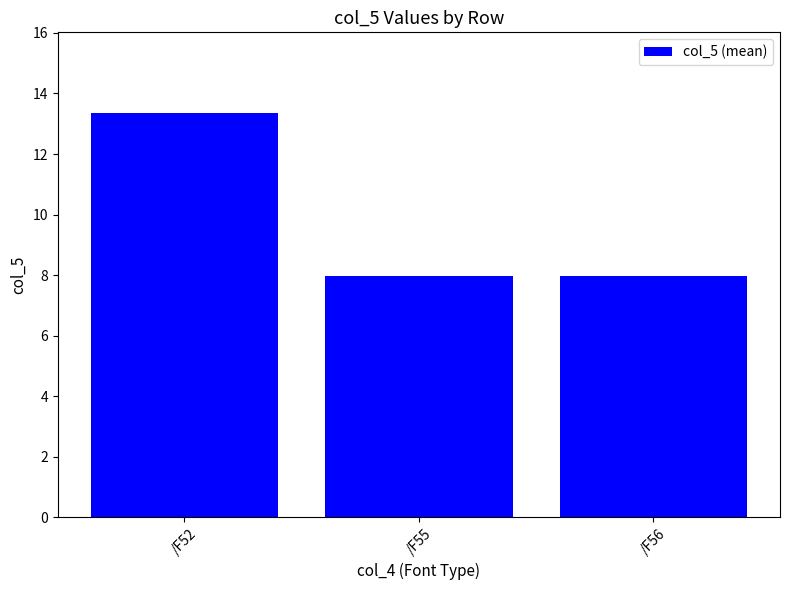

What is the approximate value at /F55?

8.0